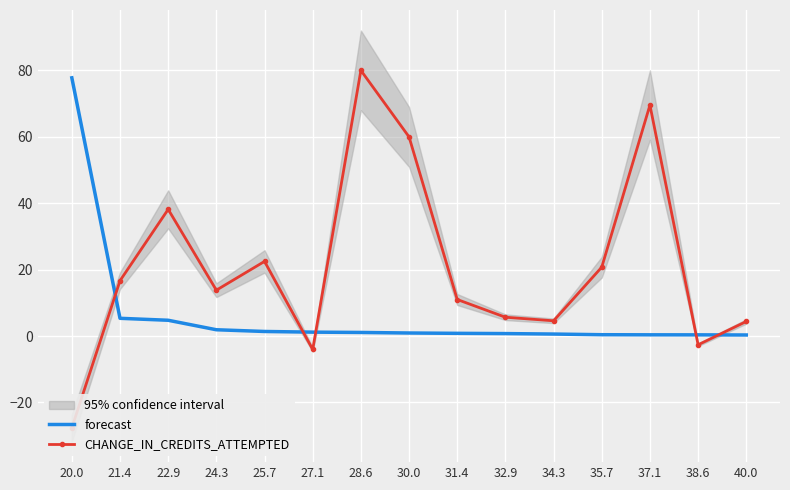

List the labels in order of forecast value, largest first.

20.0, 21.4, 22.9, 24.3, 25.7, 27.1, 28.6, 30.0, 31.4, 32.9, 34.3, 35.7, 37.1, 38.6, 40.0